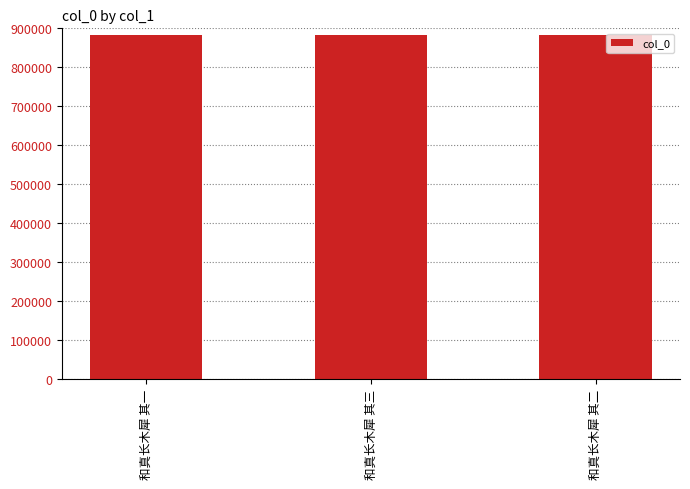

The value at 和真长木犀 其一 is 882621. True or false?

True